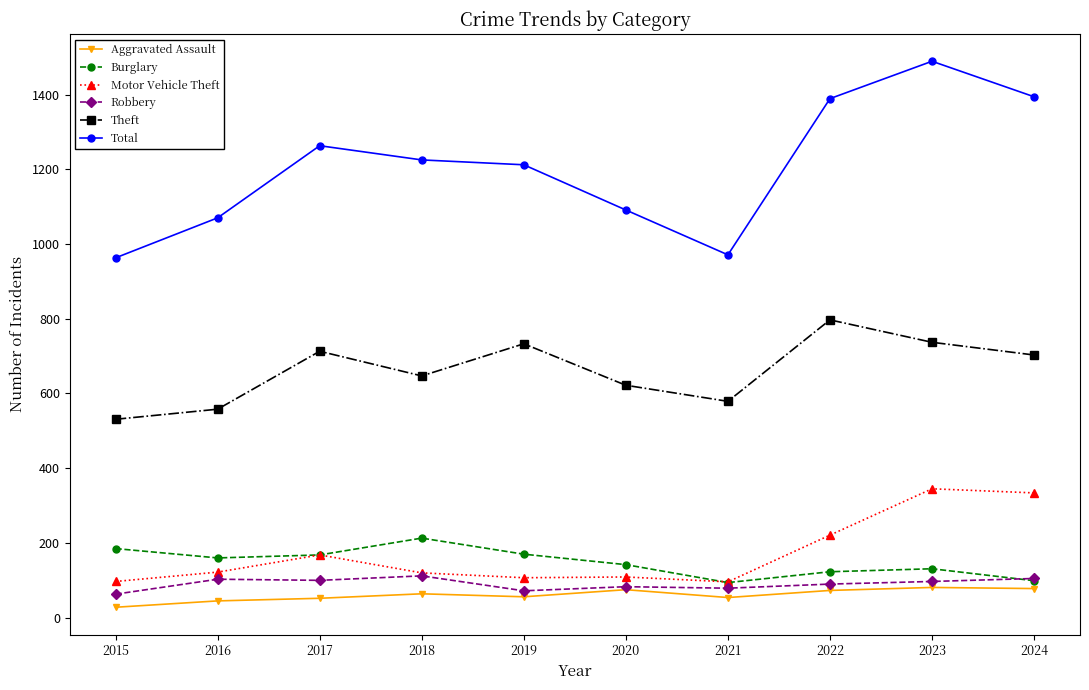

Which series has the largest range (max minus min)?

Total